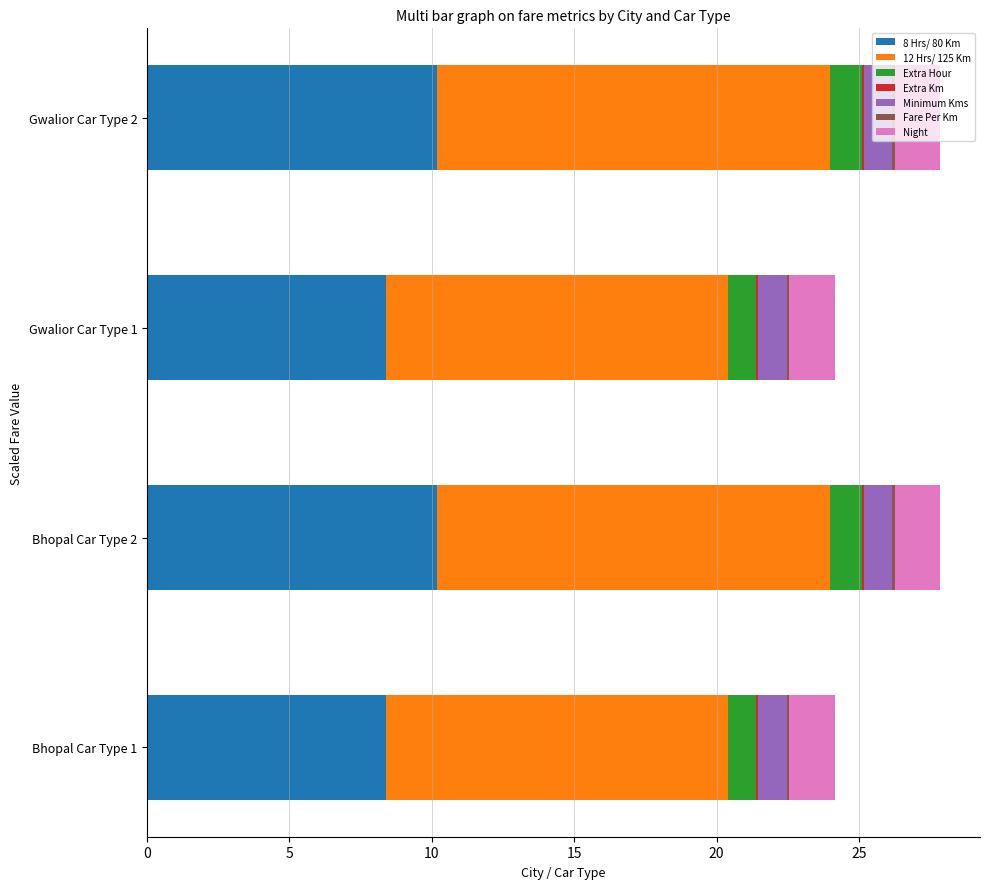

What is the maximum value for 8 Hrs/ 80 Km?

10.2